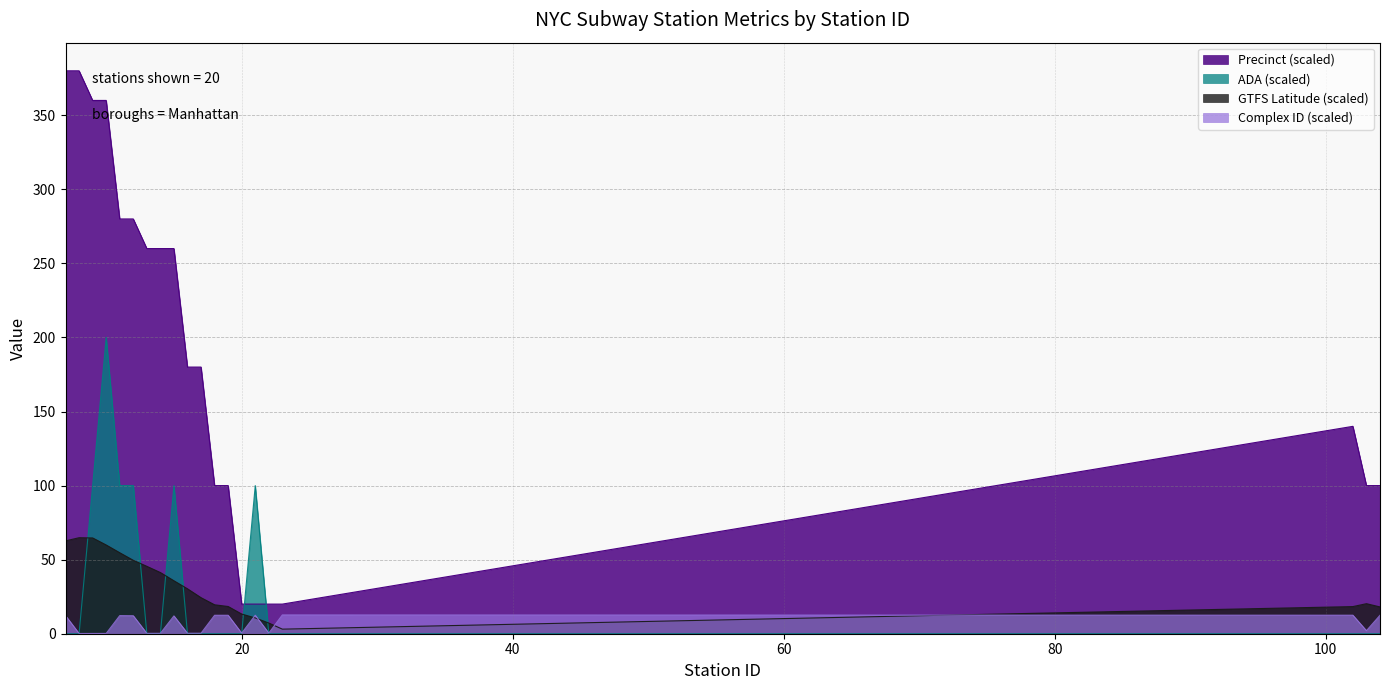

What is the difference between the second highest and second lowest values in the Complex ID series?

12.3